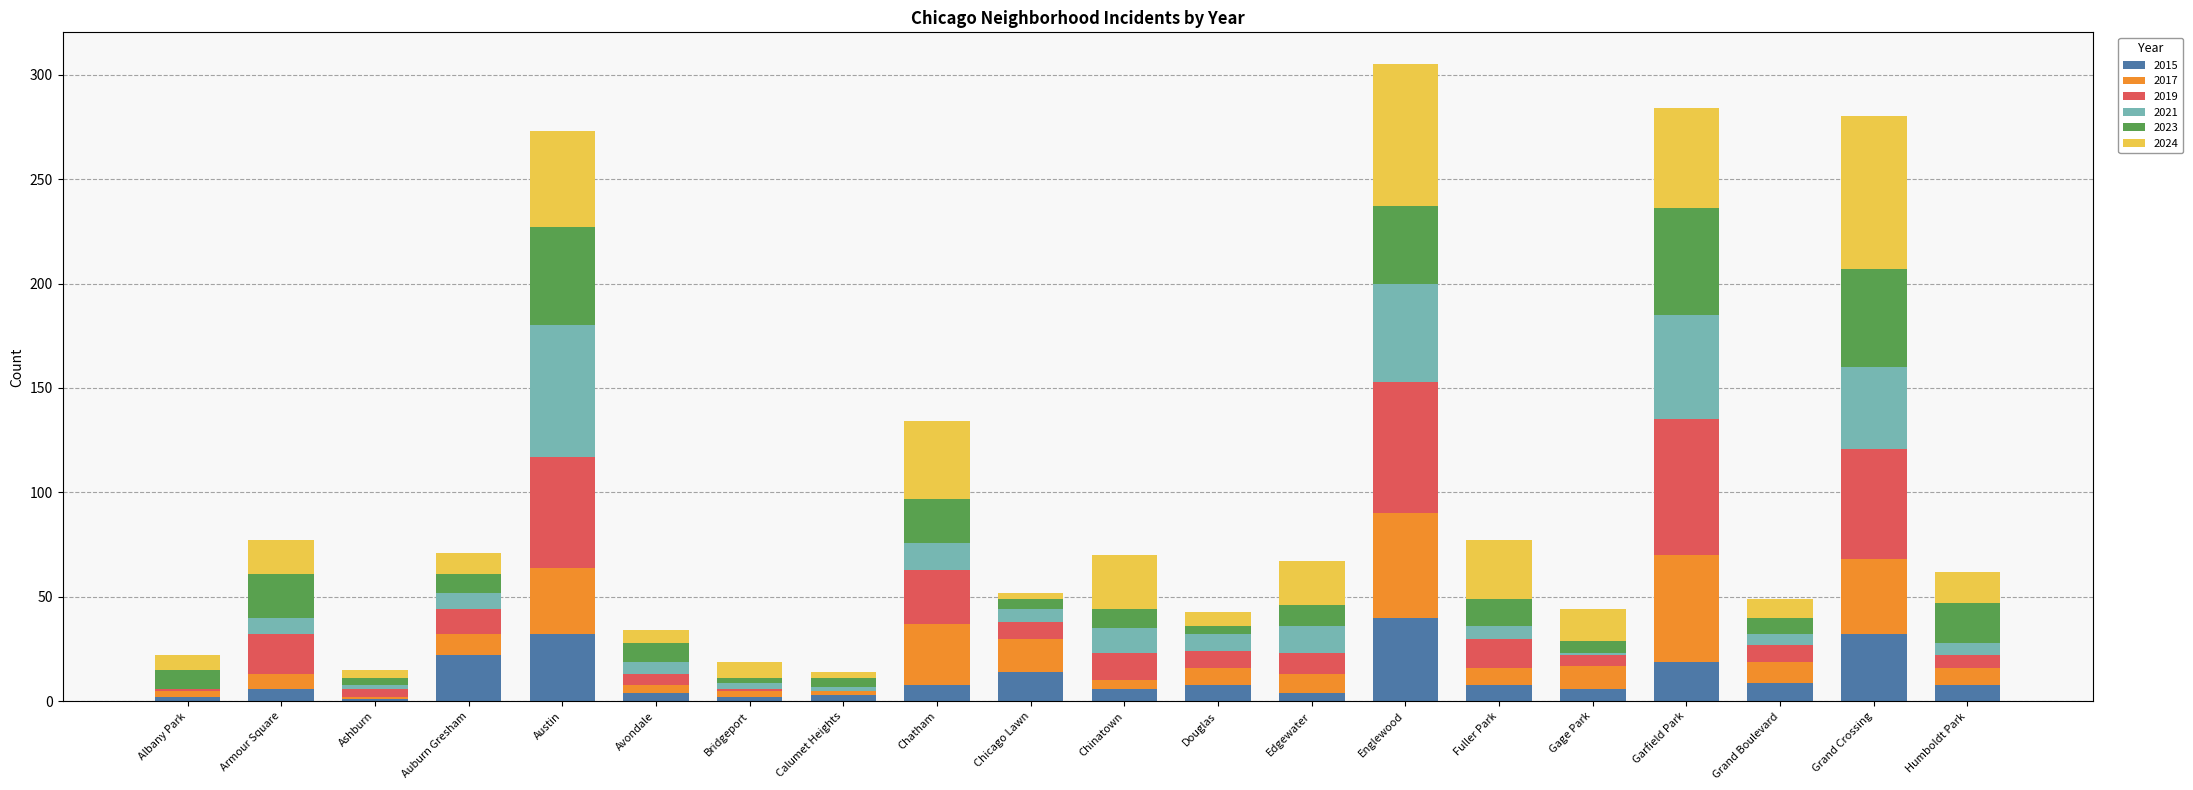

What are all the series names shown in the legend?

2015, 2017, 2019, 2021, 2023, 2024